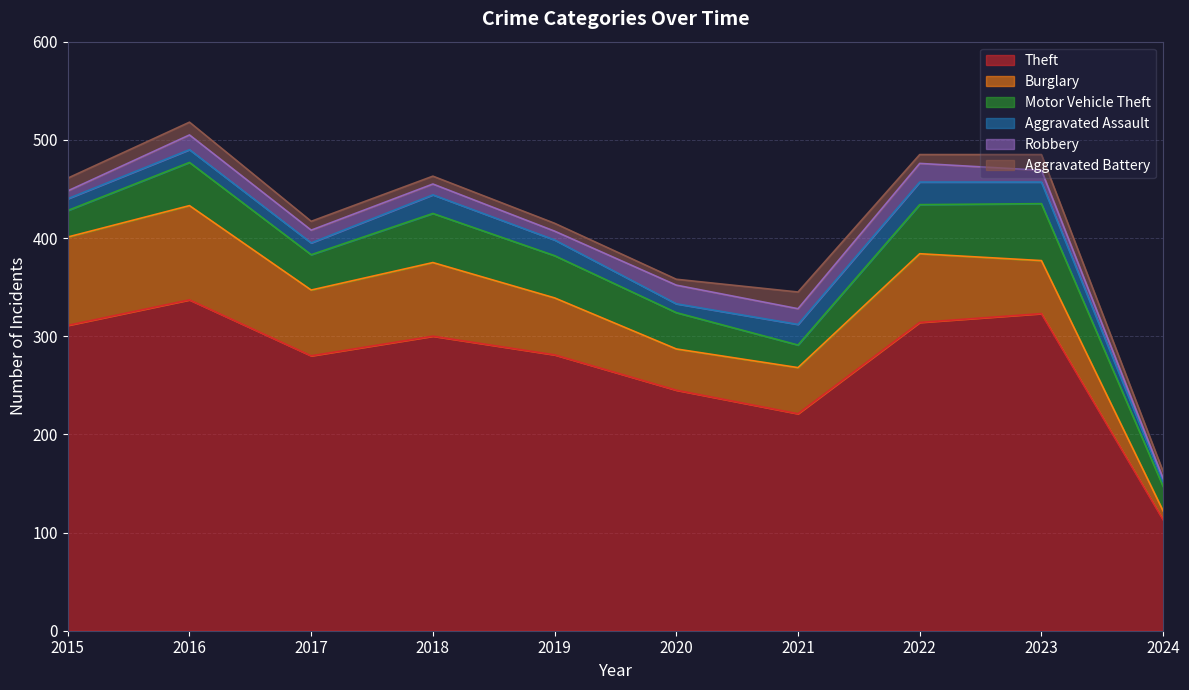

True or false: Theft and Burglary intersect in this chart.

False